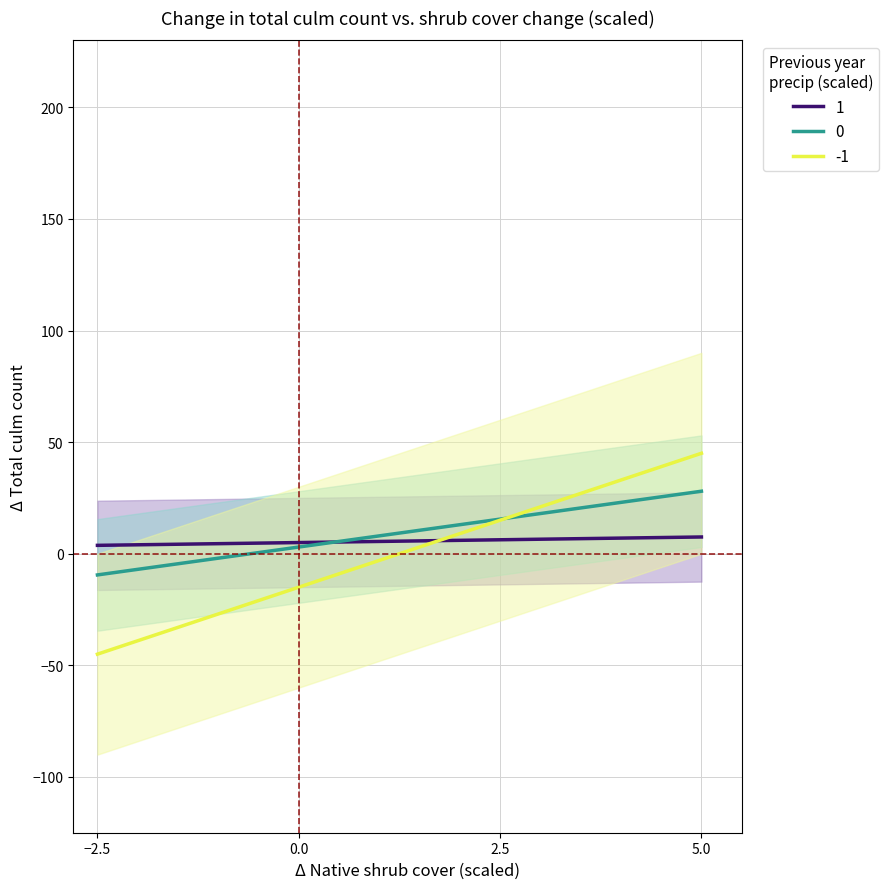

Reading left to right, transcribe all the data shown in this chart.

1: 3.8	4.2	4.7	5.2	5.6	6.1	6.6	7.0	7.5
0: -9.5	-4.8	-0.1	4.6	9.2	13.9	18.6	23.3	28.0
-1: -45.0	-33.8	-22.5	-11.2	0.0	11.2	22.5	33.8	45.0